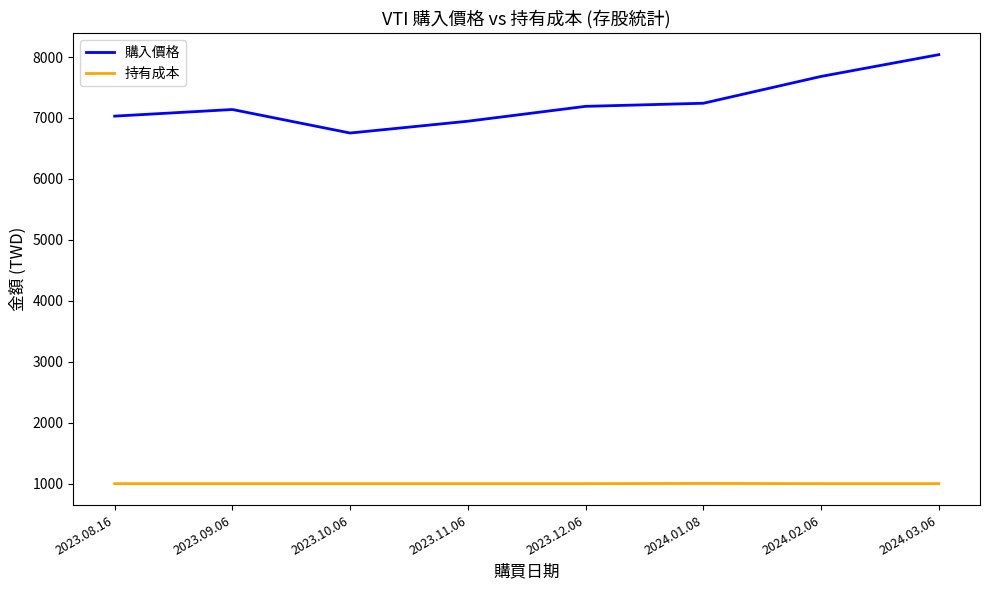

What is the average value of the 持有成本 series?

1000.4